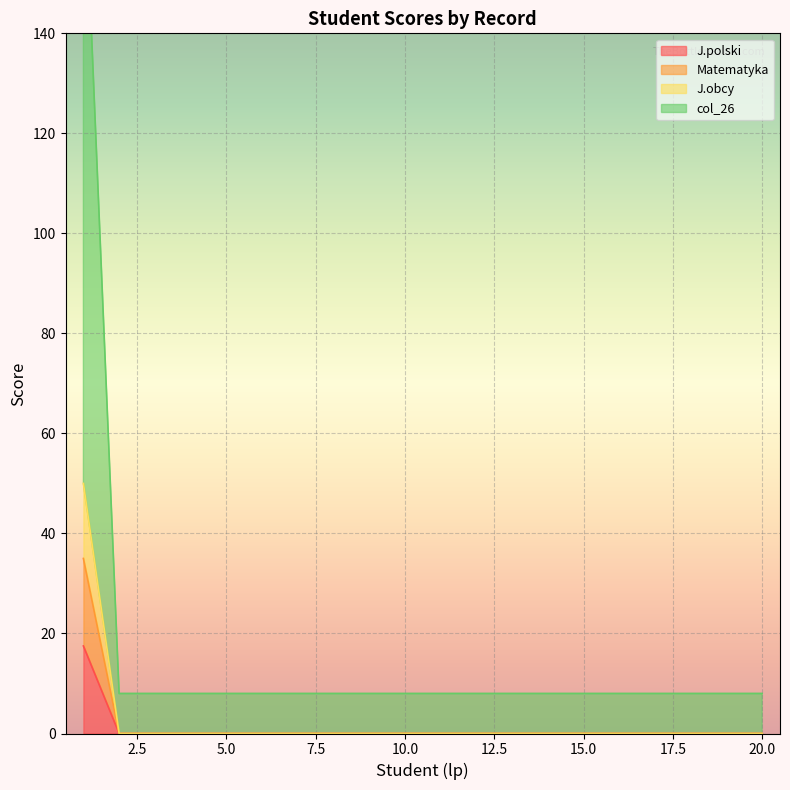

How many lines are shown in the chart?

4